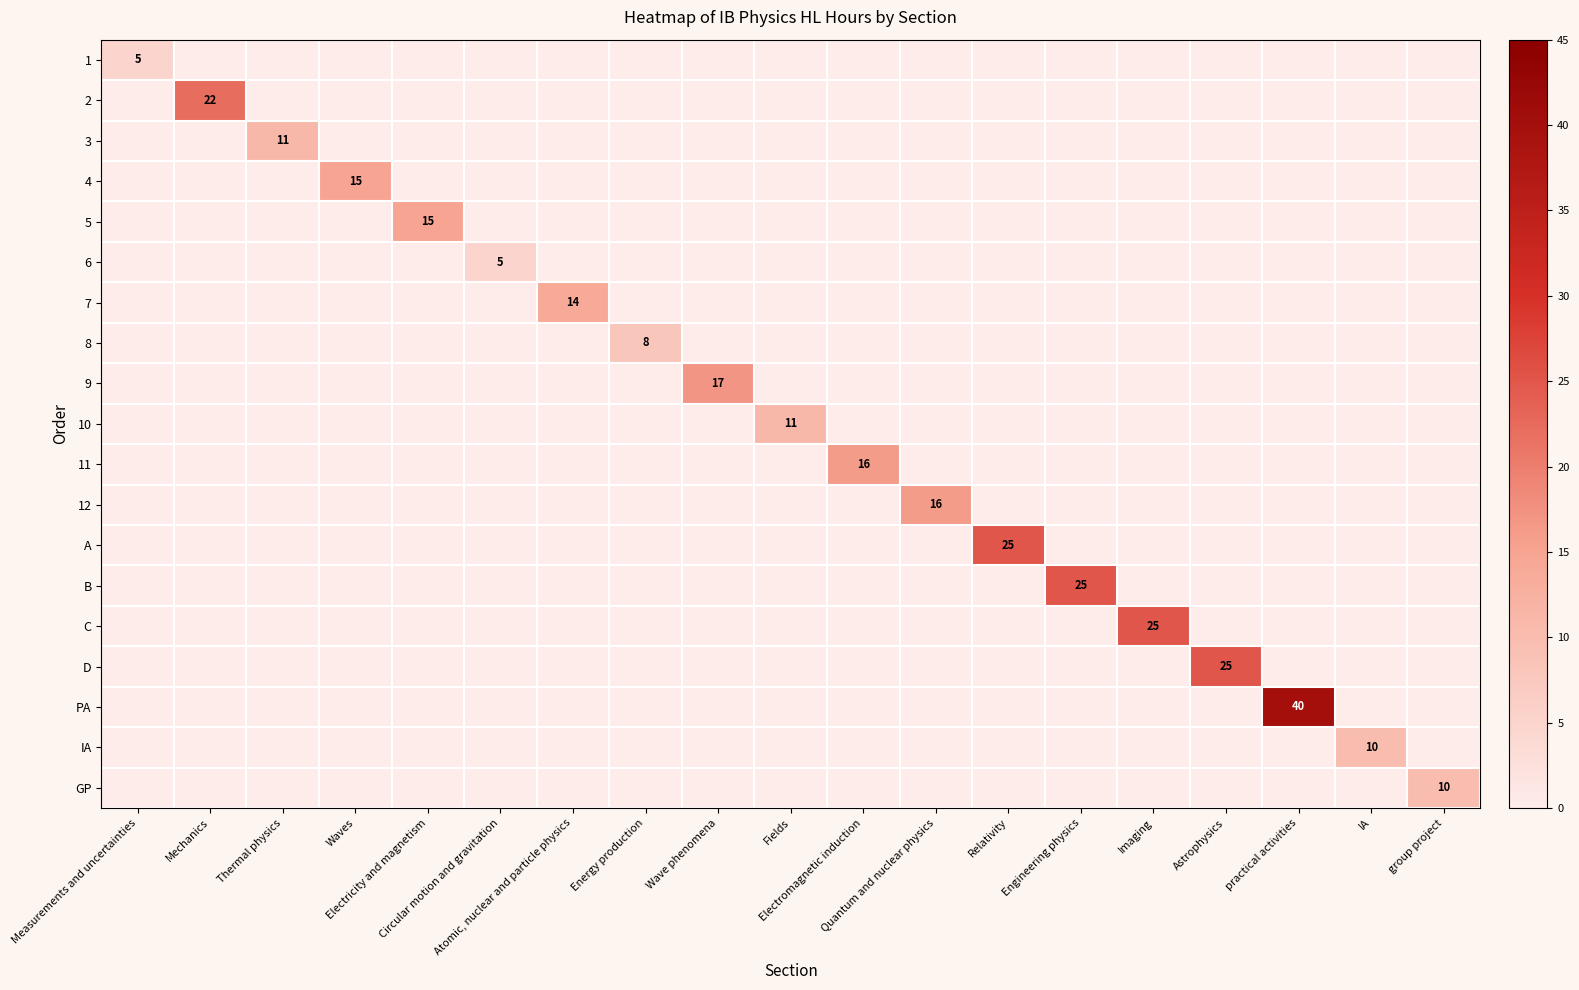

What is the spread (max minus min) of values at Measurements and uncertainties?

5